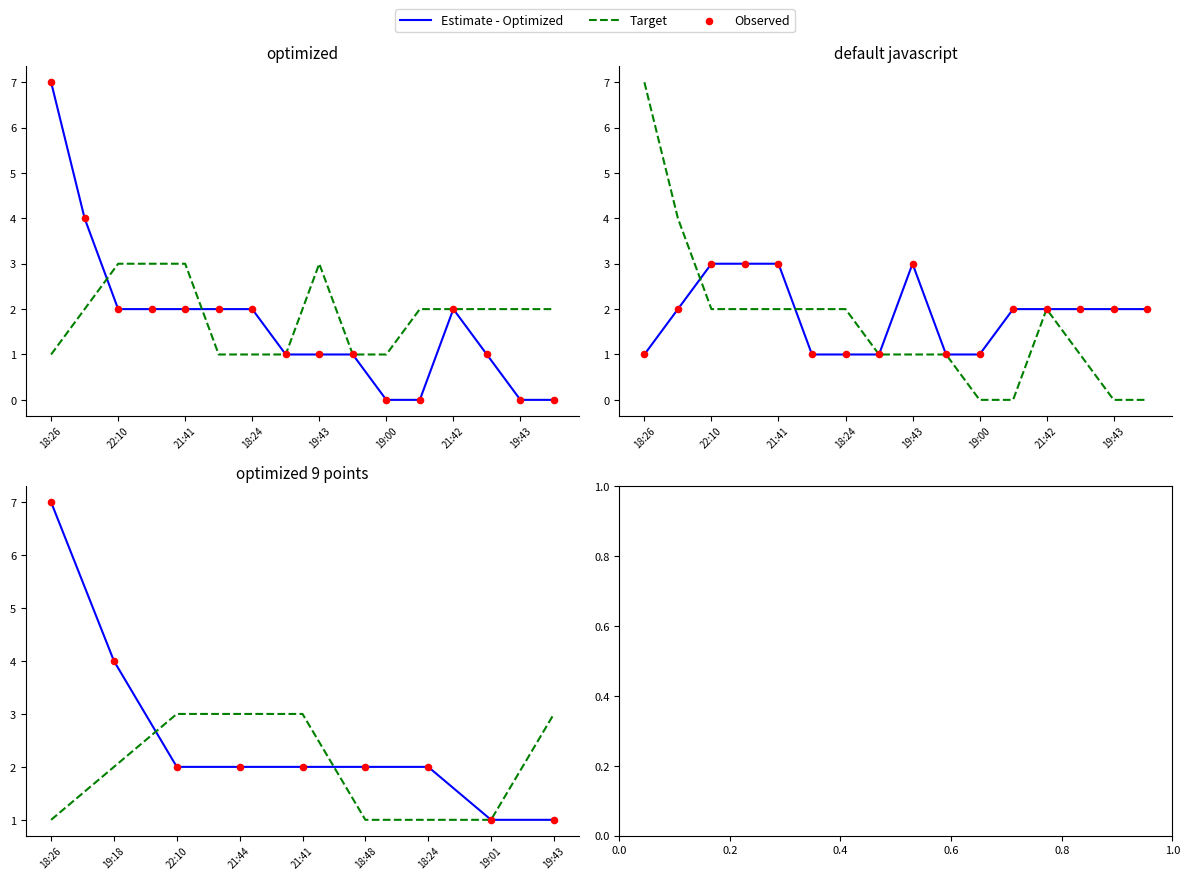

What is the total value across all series at 22:10?

7